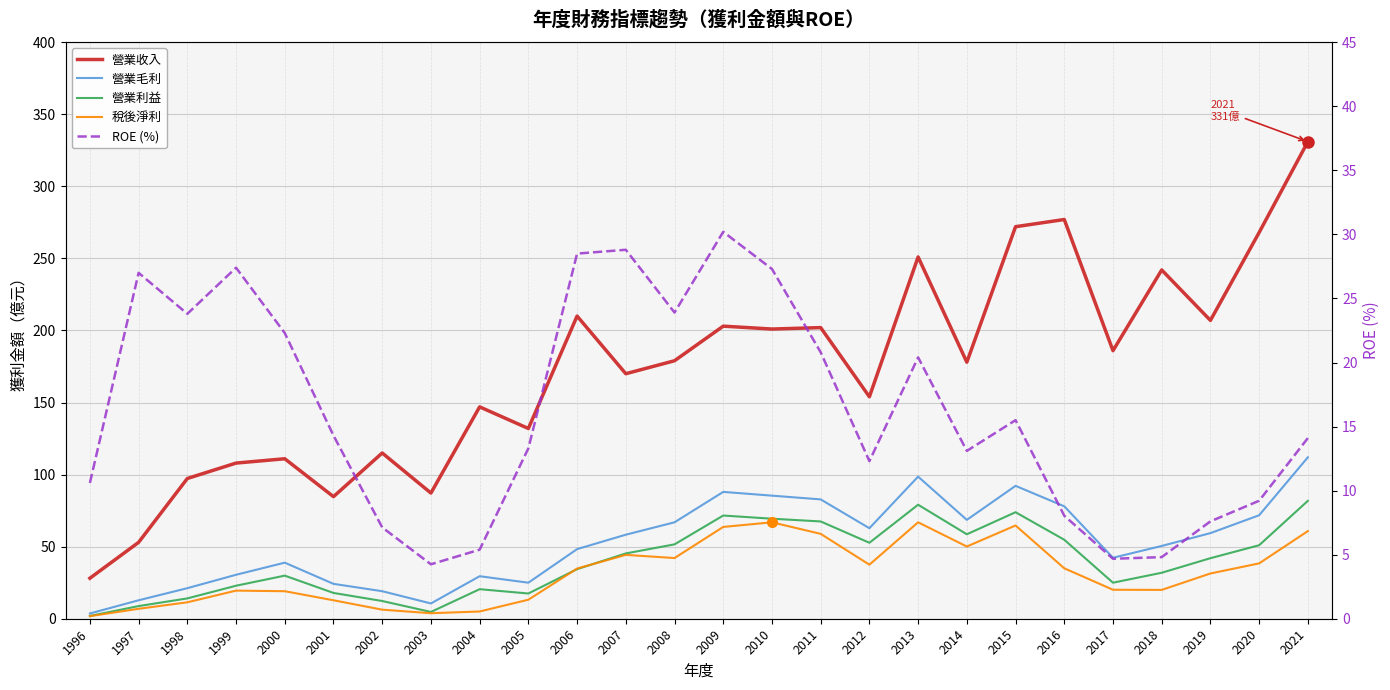

Does the chart display data point markers on the line(s)?

No